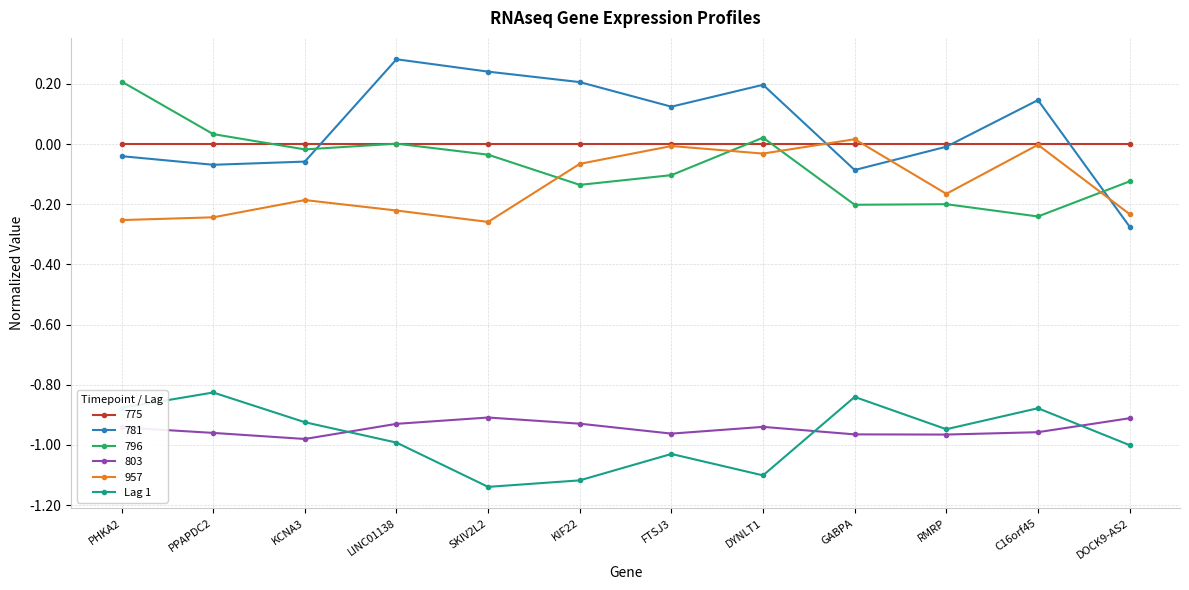

Is this an area chart (filled region under the line)?

No